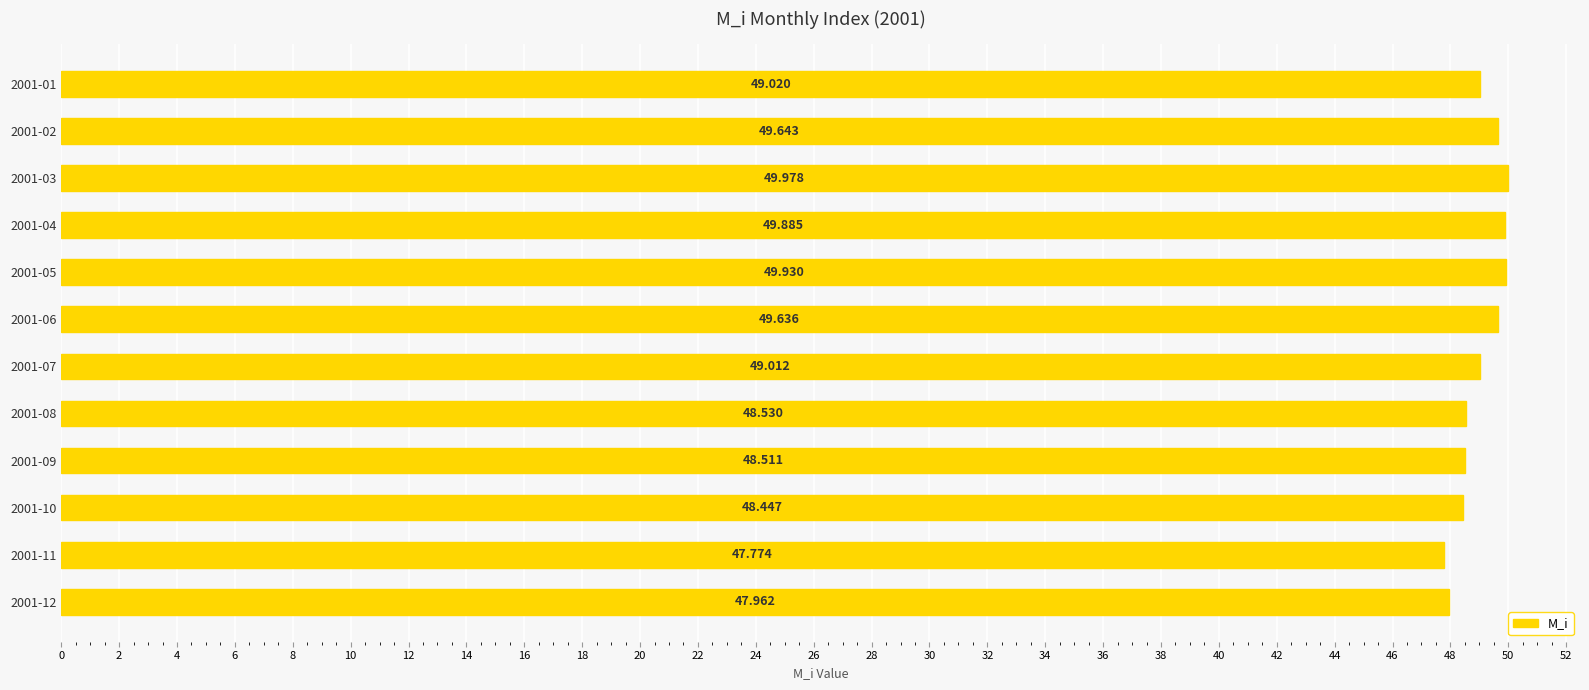

Rank the categories by value from lowest to highest.

2001-11, 2001-12, 2001-10, 2001-09, 2001-08, 2001-07, 2001-01, 2001-06, 2001-02, 2001-04, 2001-05, 2001-03